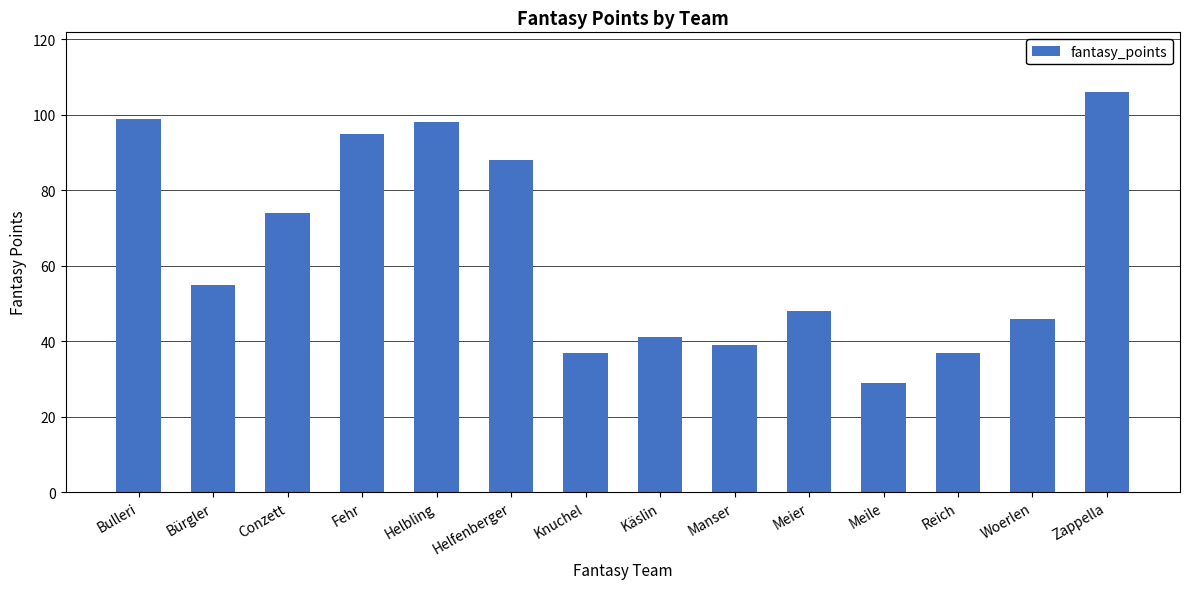

Which label corresponds to the largest value in the chart?

Zappella